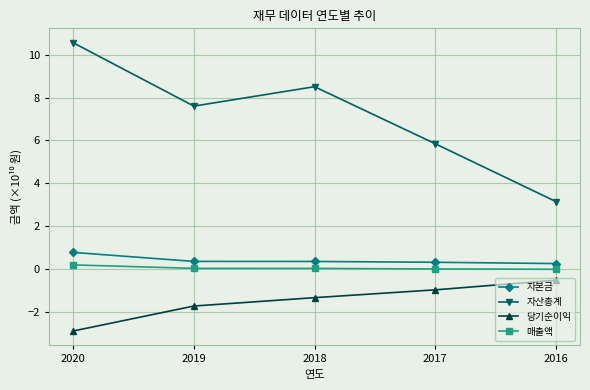

List the labels in order of 당기순이익 value, largest first.

2016, 2017, 2018, 2019, 2020